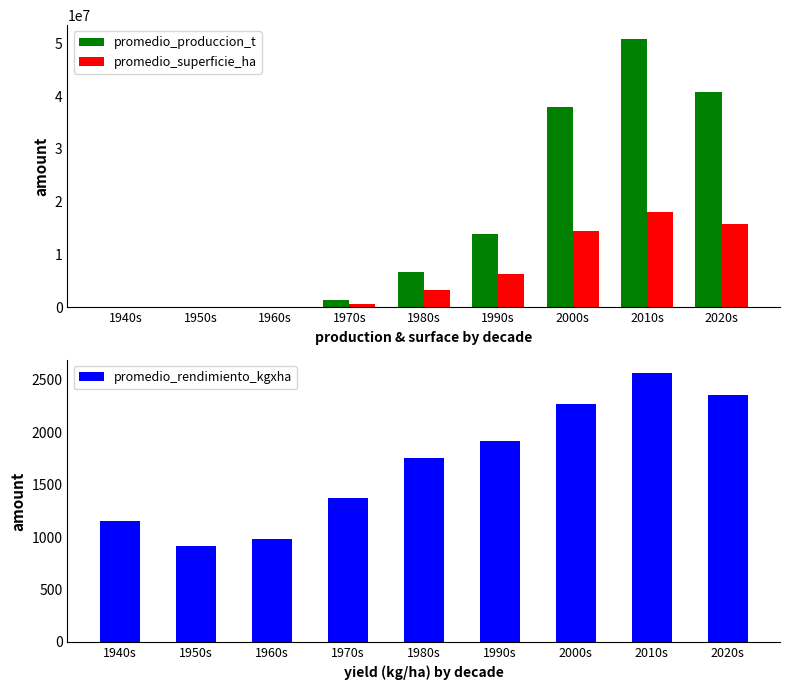

The value of promedio_rendimiento_kgxha at 1940s is 1157.6. True or false?

True